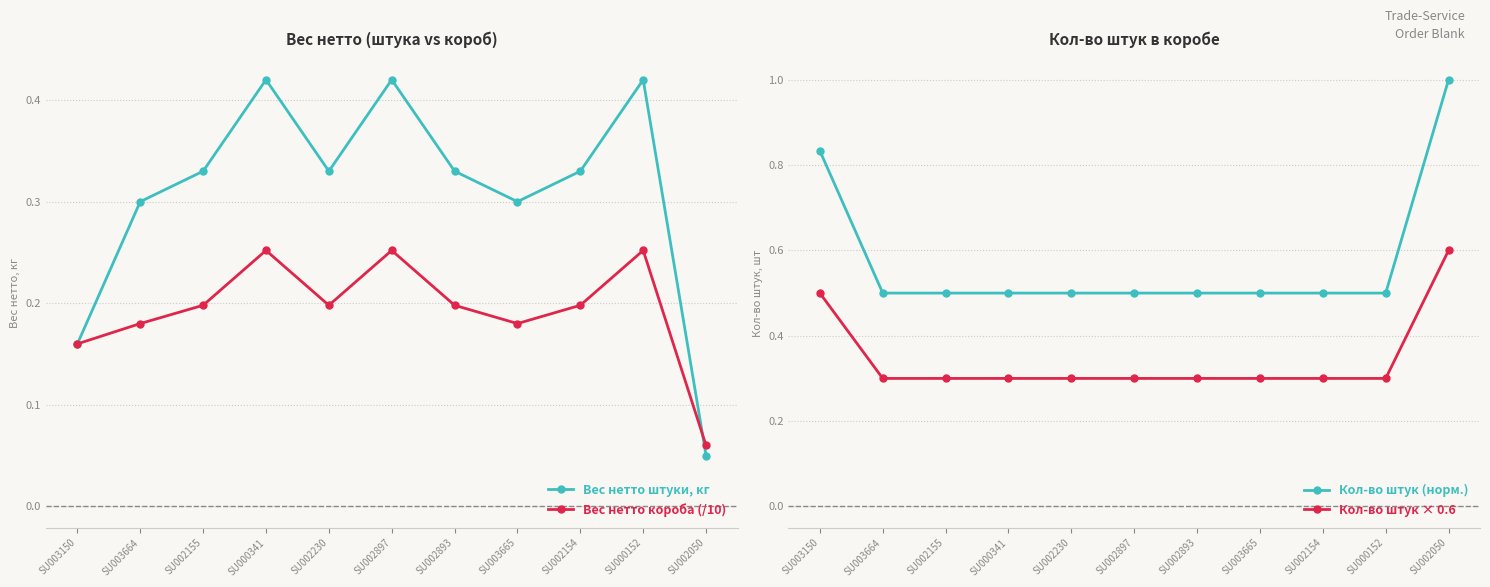

How many data points does each series have?

11